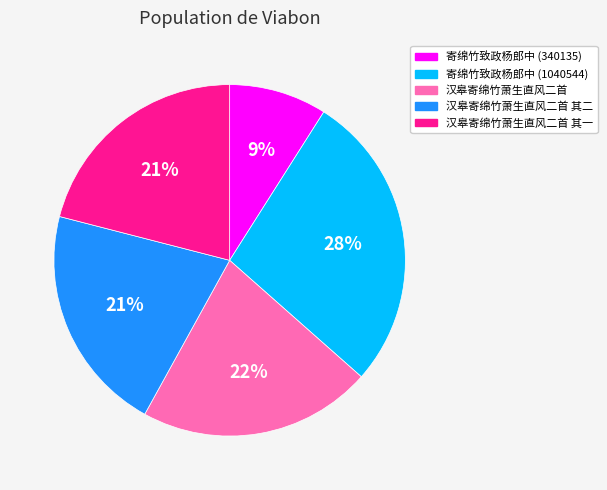

How many slices are in this pie chart?

5